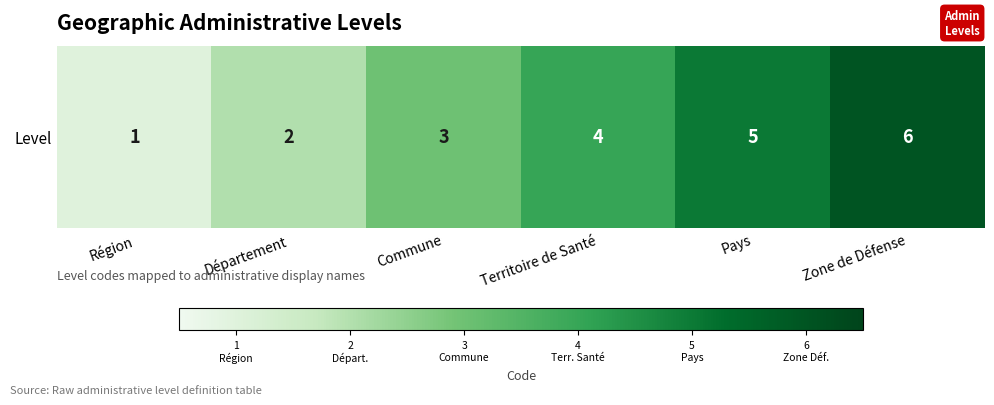

Rank the categories by value from highest to lowest.

Zone de Défense, Pays, Territoire de Santé, Commune, Département, Région